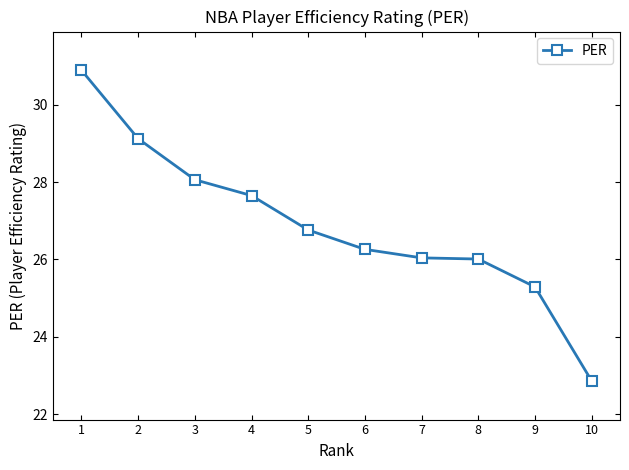

What is the change in value from 1 to 4?

-3.2